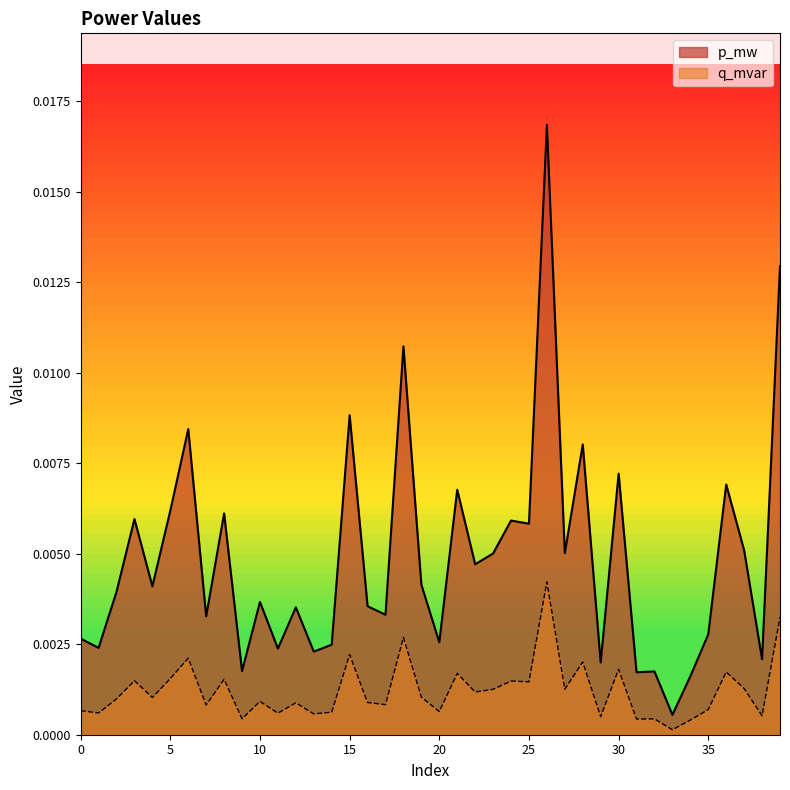

True or false: p_mw and q_mvar cross at least once.

False